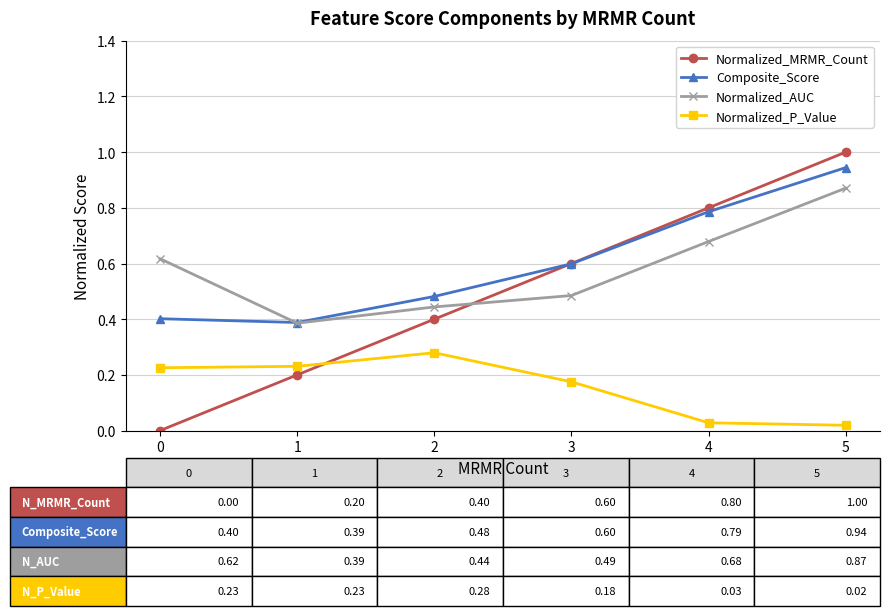

At how many categories does at least one series exceed 0?

6